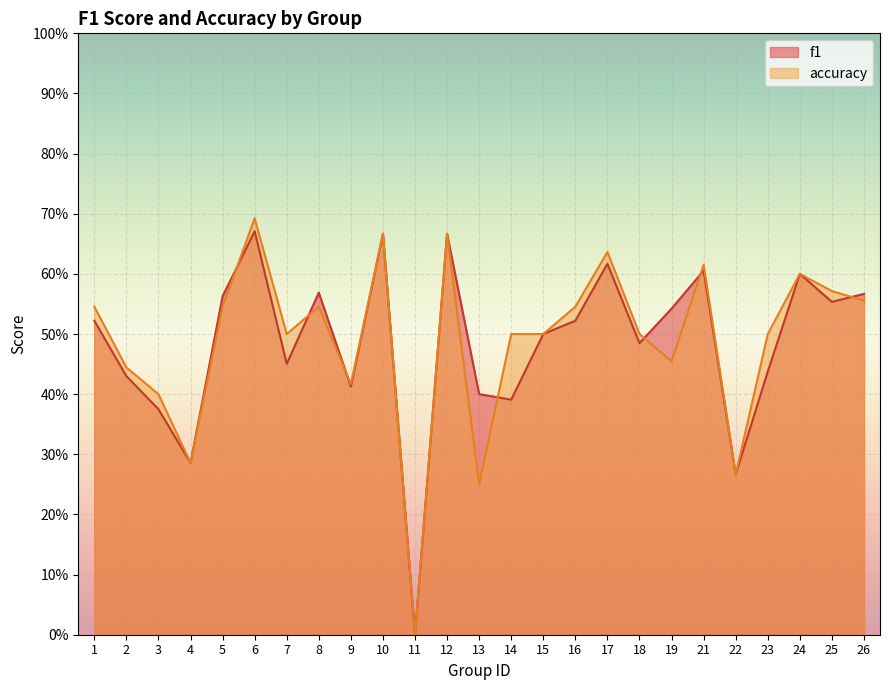

True or false: f1 has a value of 0.4 at 3.

True